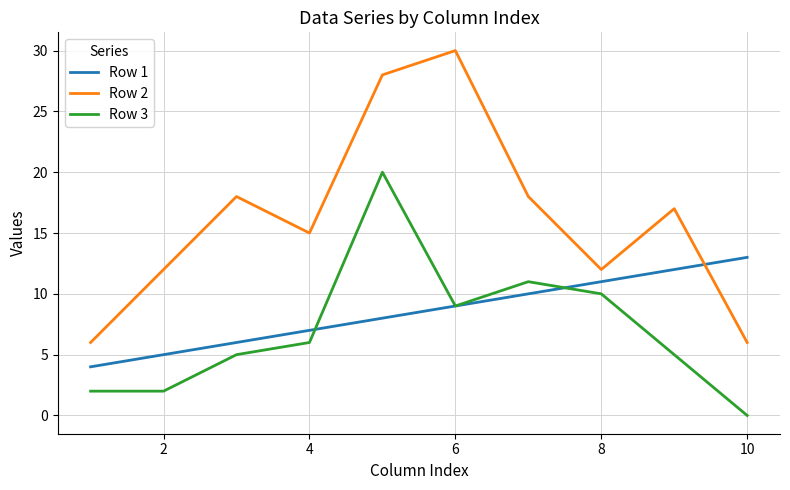

What is the maximum value shown in the chart?

30